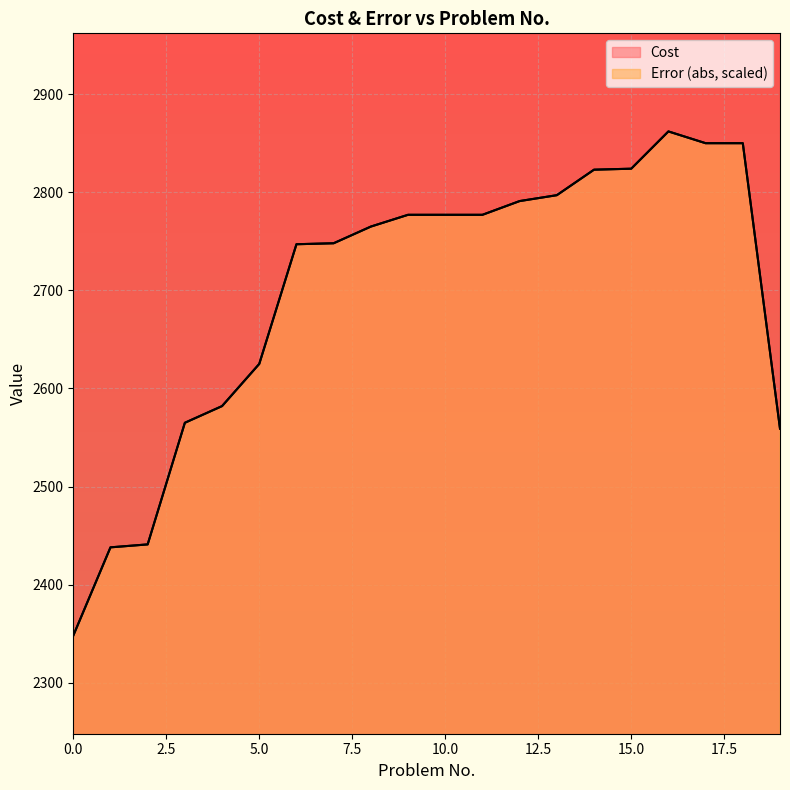

Rank the categories by Error value from lowest to highest.

0, 1, 2, 19, 3, 4, 5, 6, 7, 8, 9, 10, 11, 12, 13, 14, 15, 17, 18, 16